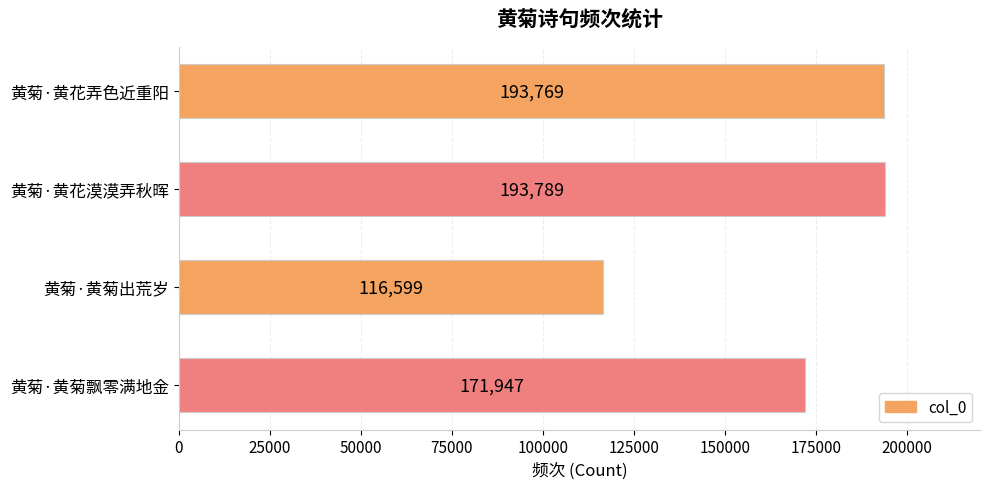

Rank the categories by value from lowest to highest.

黄菊·黄菊出荒岁, 黄菊·黄菊飘零满地金, 黄菊·黄花弄色近重阳, 黄菊·黄花漠漠弄秋晖